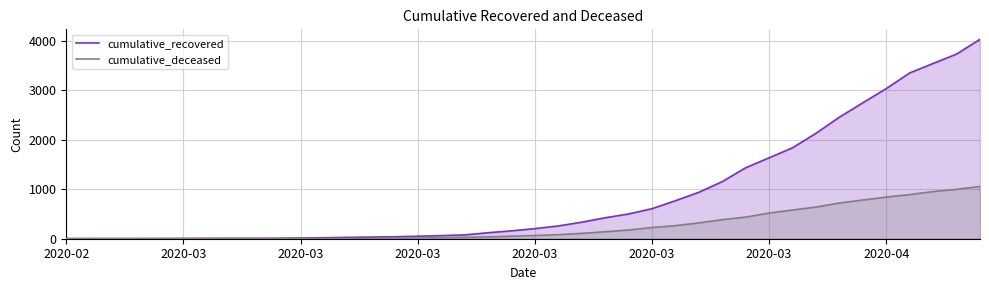

Is it true that cumulative_deceased equals 28 at 17?

True